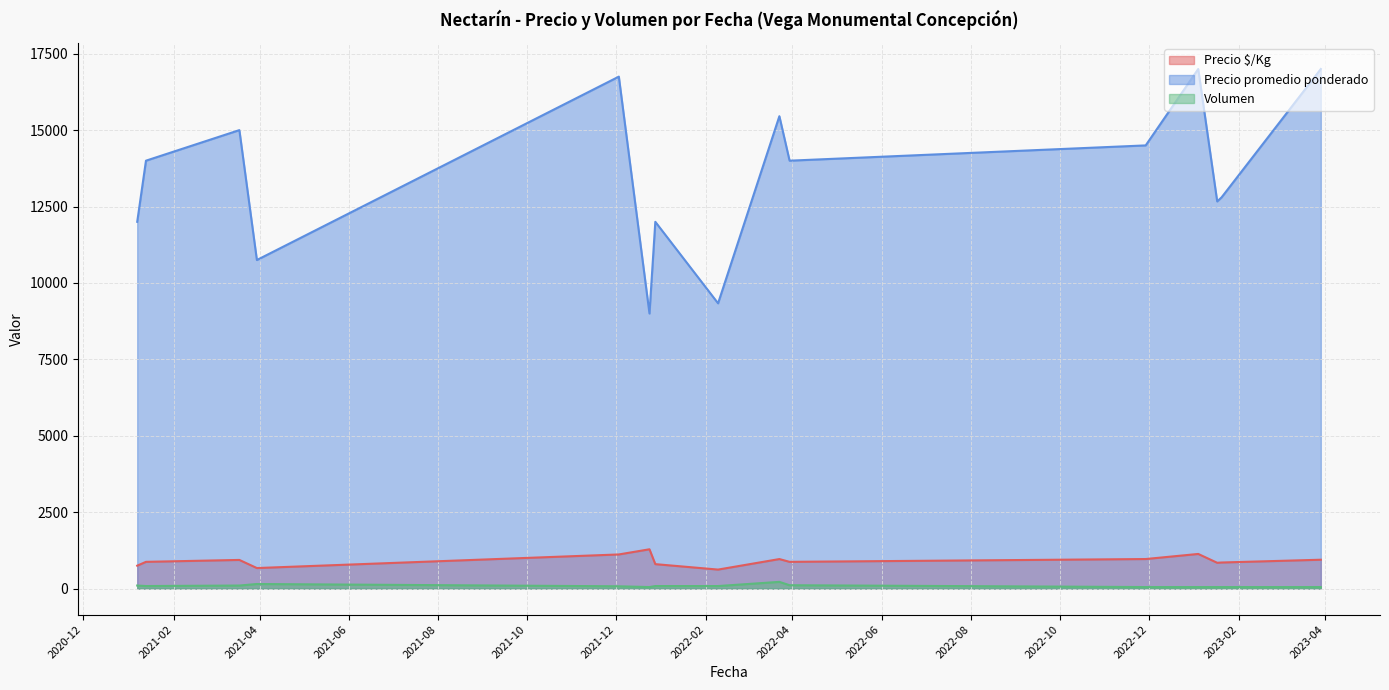

What are all the series names shown in the legend?

Precio $/Kg, Precio promedio ponderado, Volumen